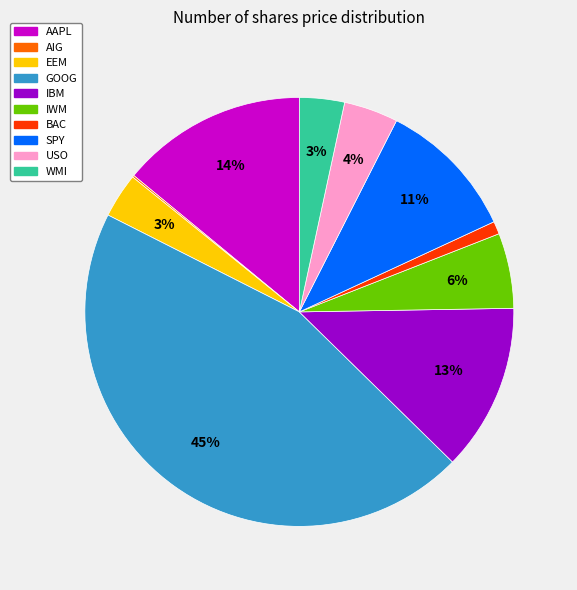

To the nearest percent, what is the combined percentage of SPY and BAC?

12%